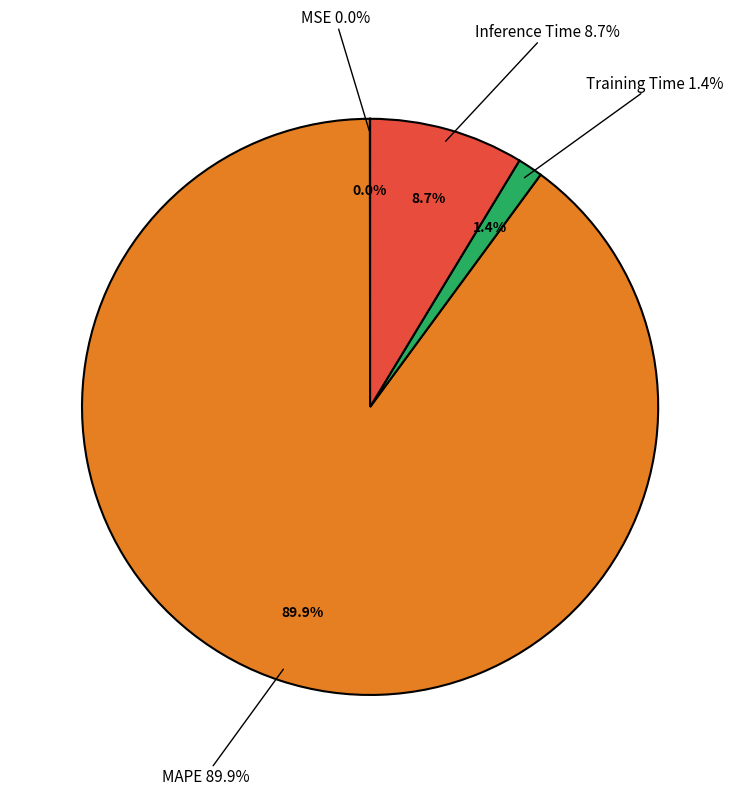

Is there any slice that represents more than half of the pie?

Yes